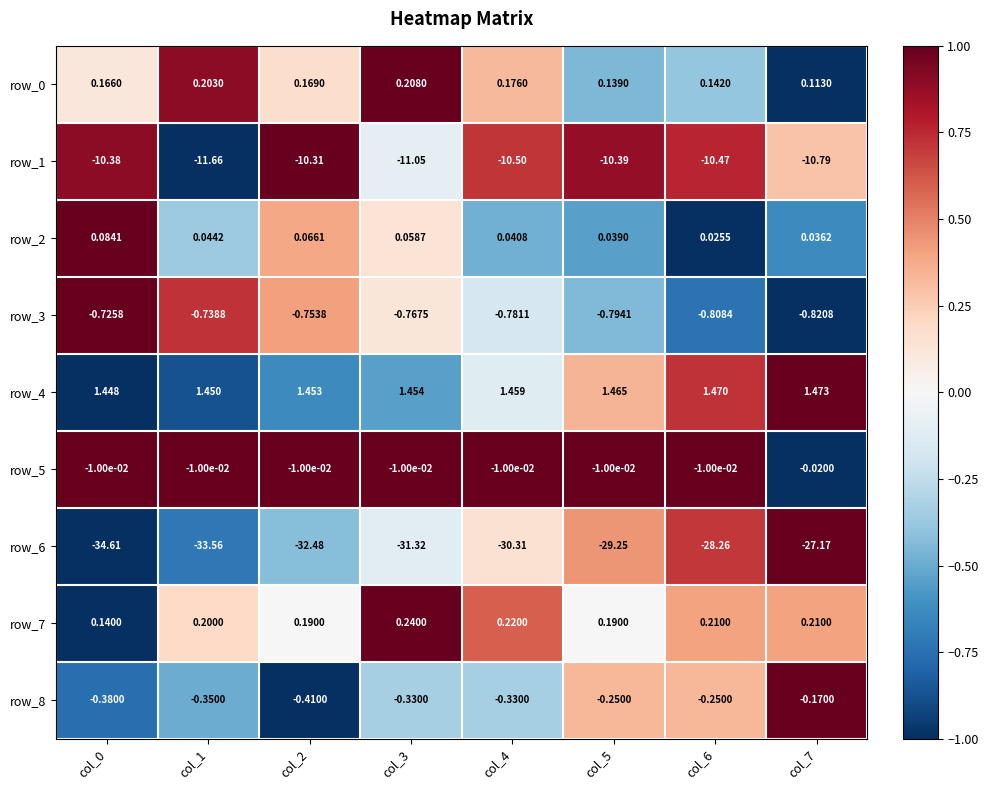

Is the value of row_3 at col_5 greater than the value of row_8 at col_3?

No